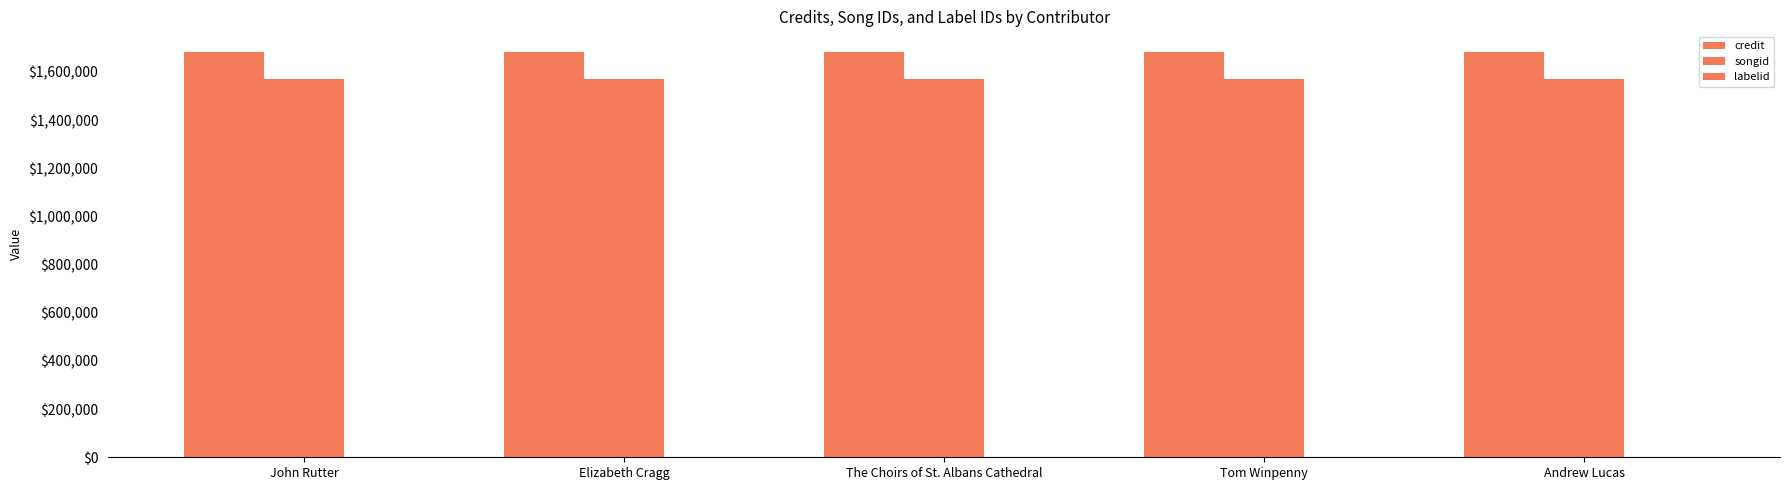

Which series has the largest total across all categories?

credit